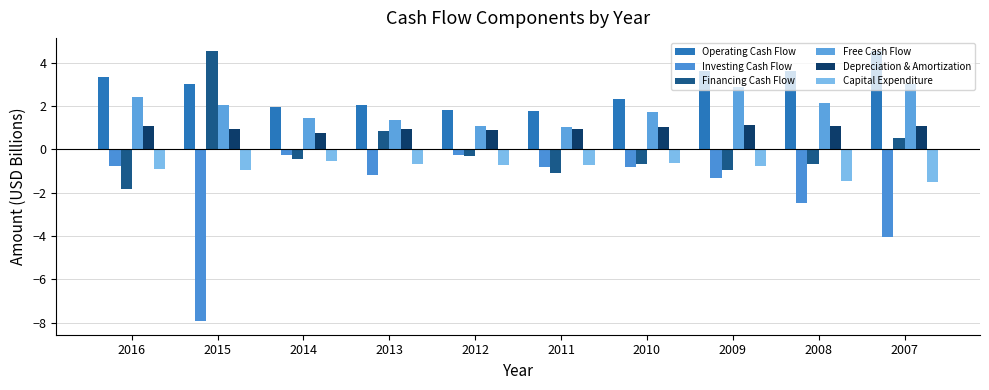

The value of Operating Cash Flow at 2009 is 6.3. True or false?

False